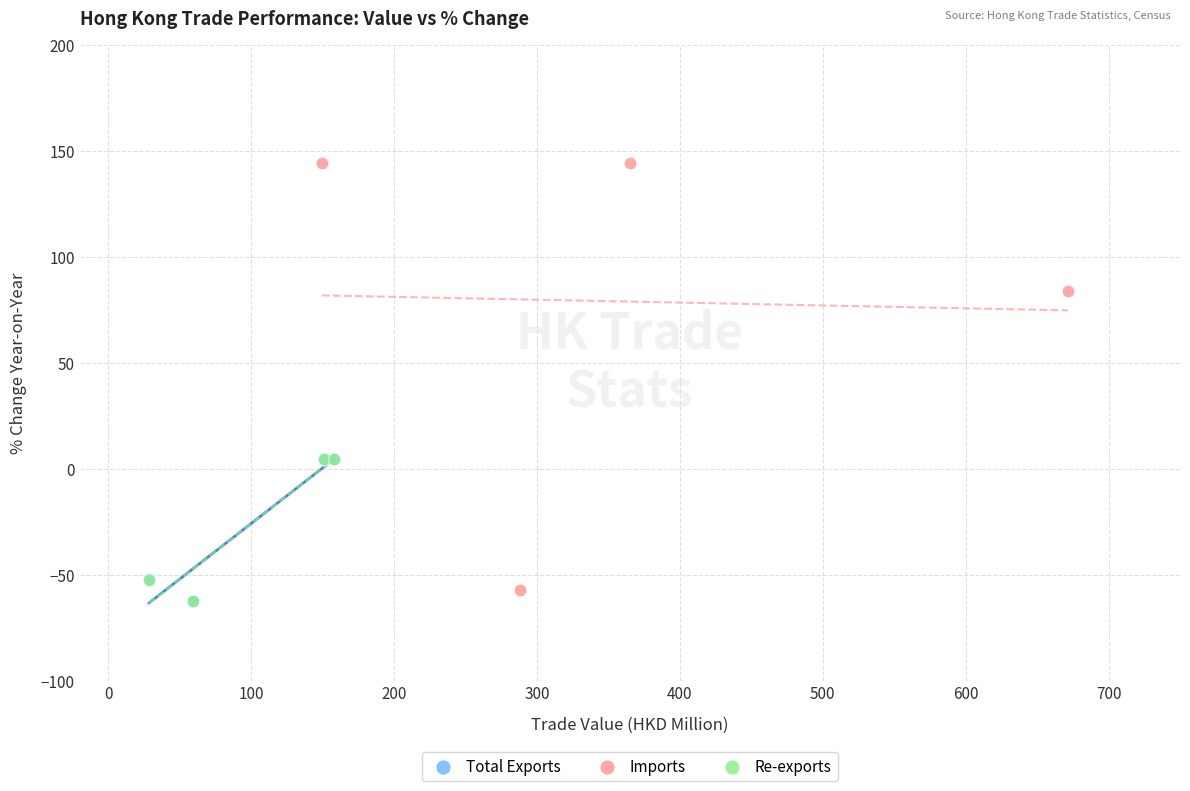

What are all the series names shown in the legend?

Total Exports, Imports, Re-exports